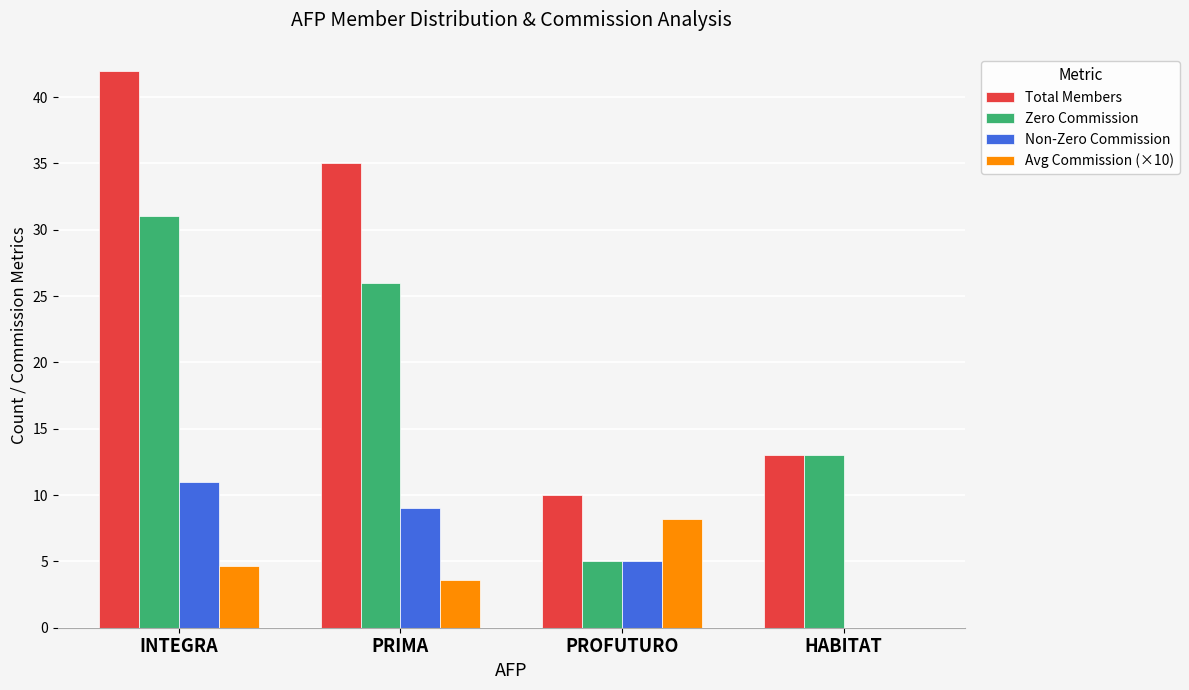

The value of Zero Commission at HABITAT is 5.9. True or false?

False